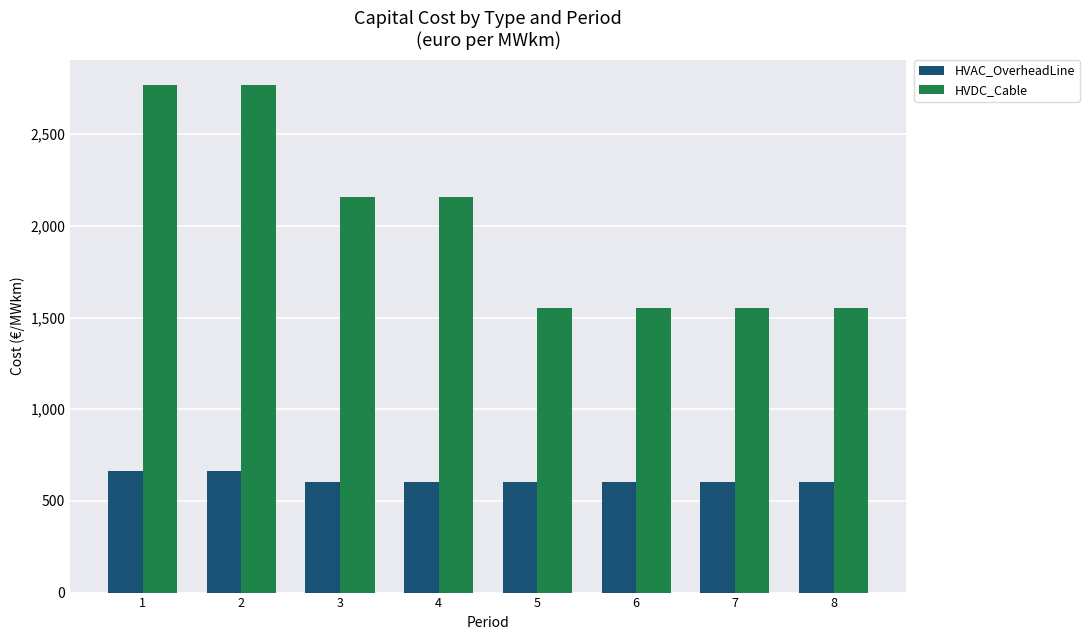

Rank the series by their maximum value, from highest to lowest.

HVDC_Cable, HVAC_OverheadLine